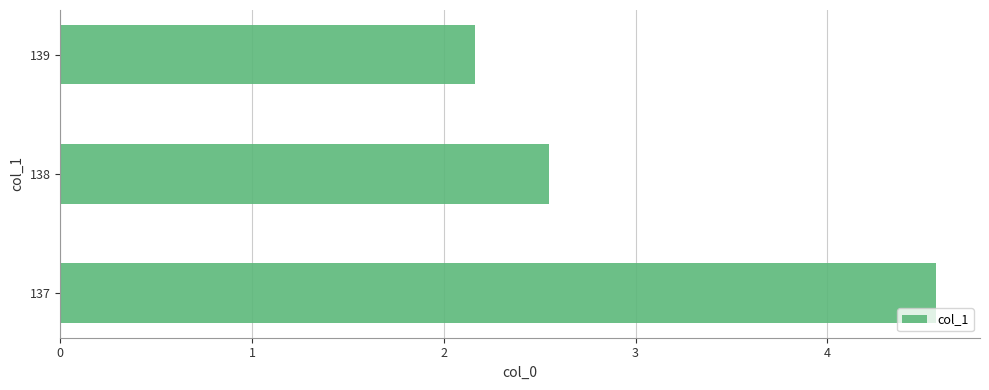

Reading bottom to top, transcribe all the data shown in this chart.

137=4.6	138=2.5	139=2.2